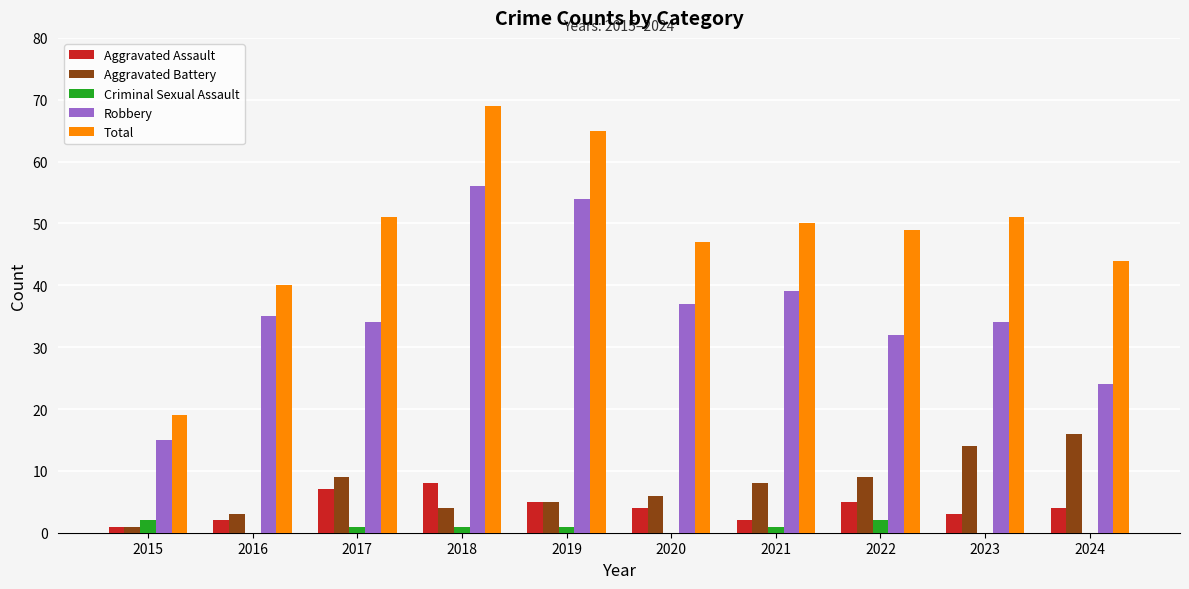

Reading left to right, extract all data points from this chart.

Aggravated Assault: 1	2	7	8	5	4	2	5	3	4
Aggravated Battery: 1	3	9	4	5	6	8	9	14	16
Criminal Sexual Assault: 2	0	1	1	1	0	1	2	0	0
Robbery: 15	35	34	56	54	37	39	32	34	24
Total: 19	40	51	69	65	47	50	49	51	44